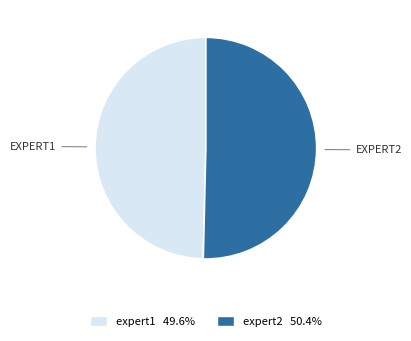

Does any single category account for the majority?

Yes